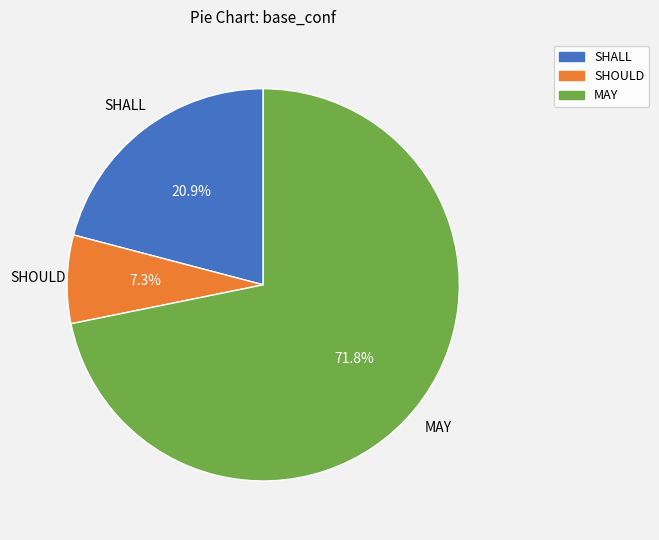

To the nearest percent, what portion does MAY represent?

72%